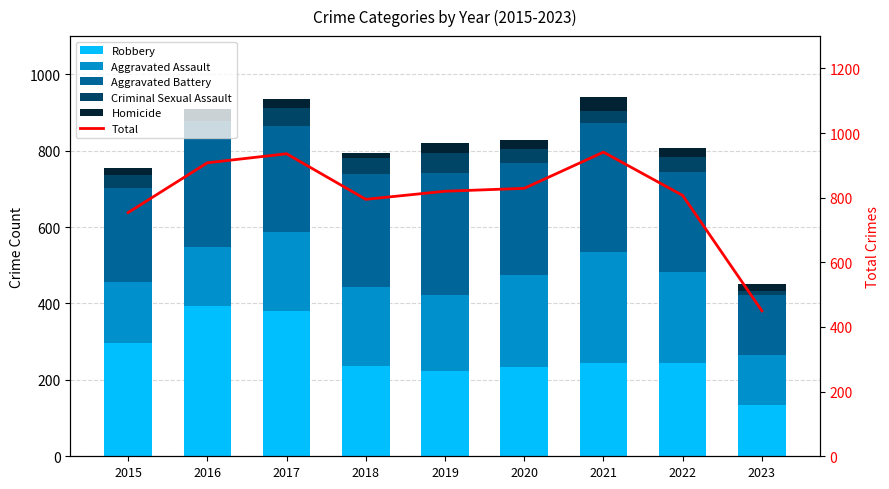

What is the value of the Aggravated Battery bar at the 4th from the left?

297